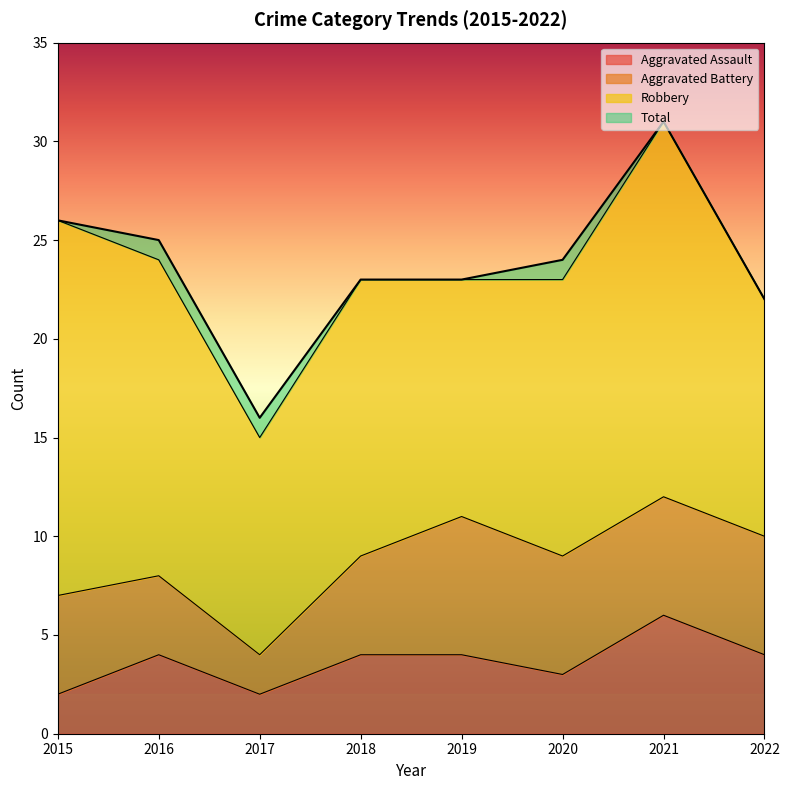

Is it true that Total equals 39 at 2015?

False